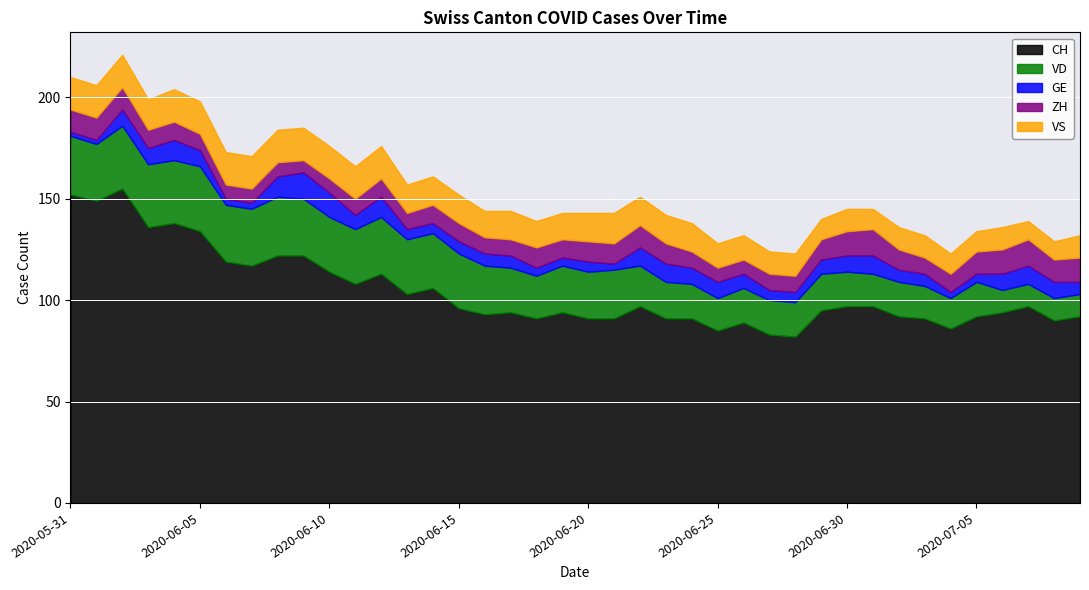

At which category is the sum across all series the highest?

2020-06-02